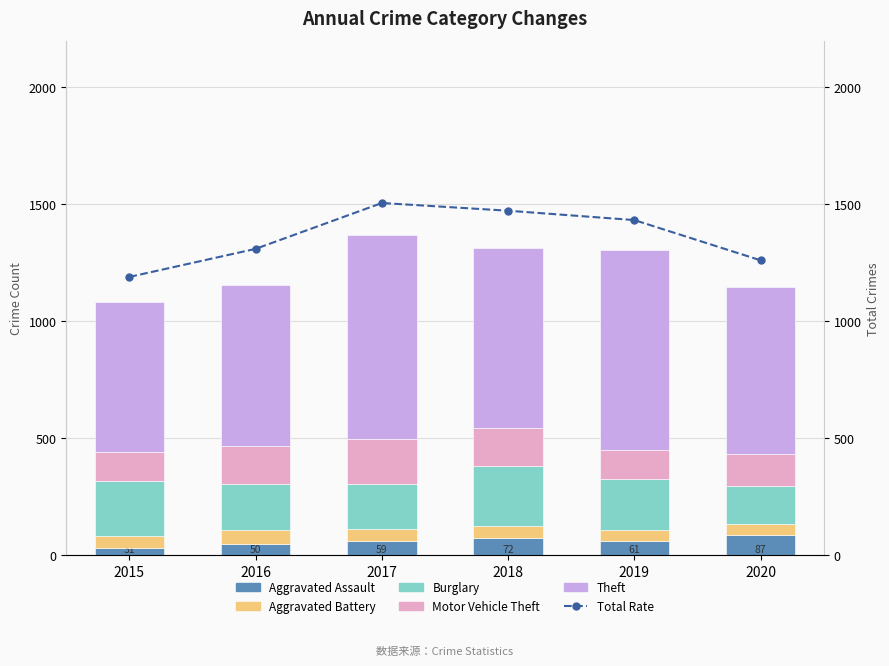

Rank the series by their maximum value, from lowest to highest.

Aggravated Battery, Aggravated Assault, Motor Vehicle Theft, Burglary, Theft, Total Rate